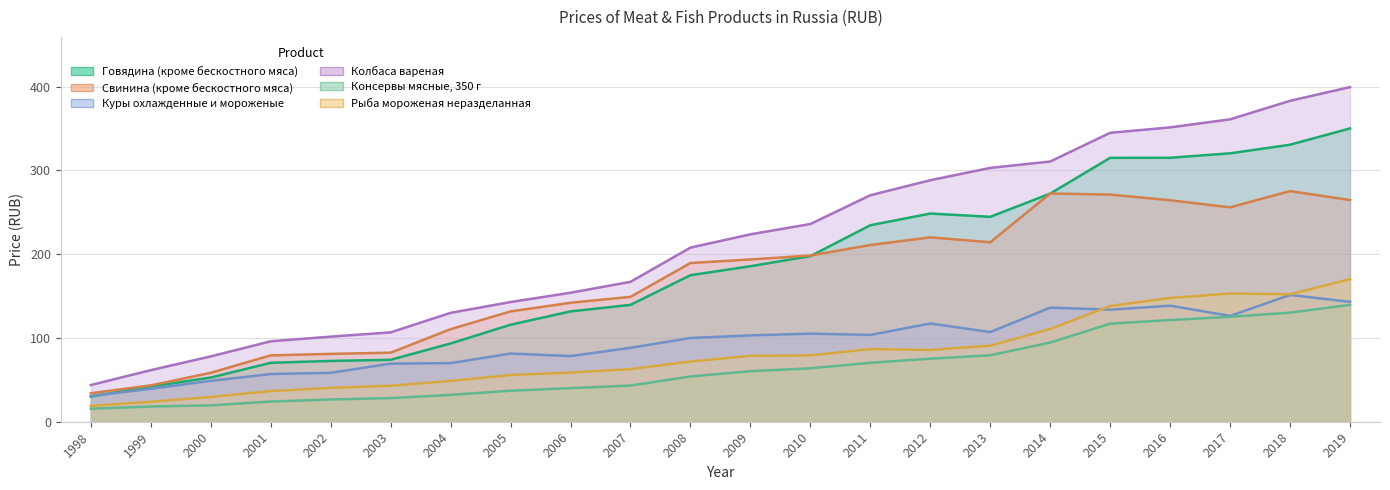

True or false: Рыба мороженая неразделанная and Консервы мясные, 350 г intersect in this chart.

False